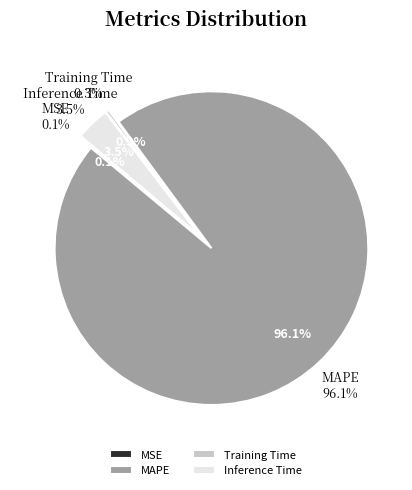

To the nearest percent, what percentage of the pie is Inference Time?

3%